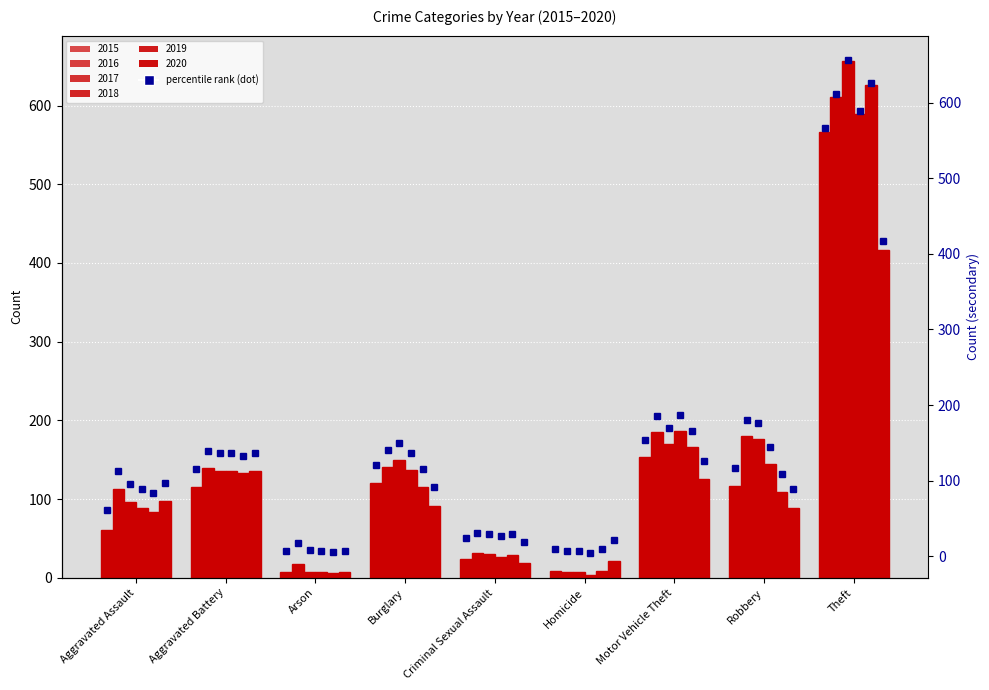

Between Aggravated Assault and Theft, which series saw the biggest shift?

2017